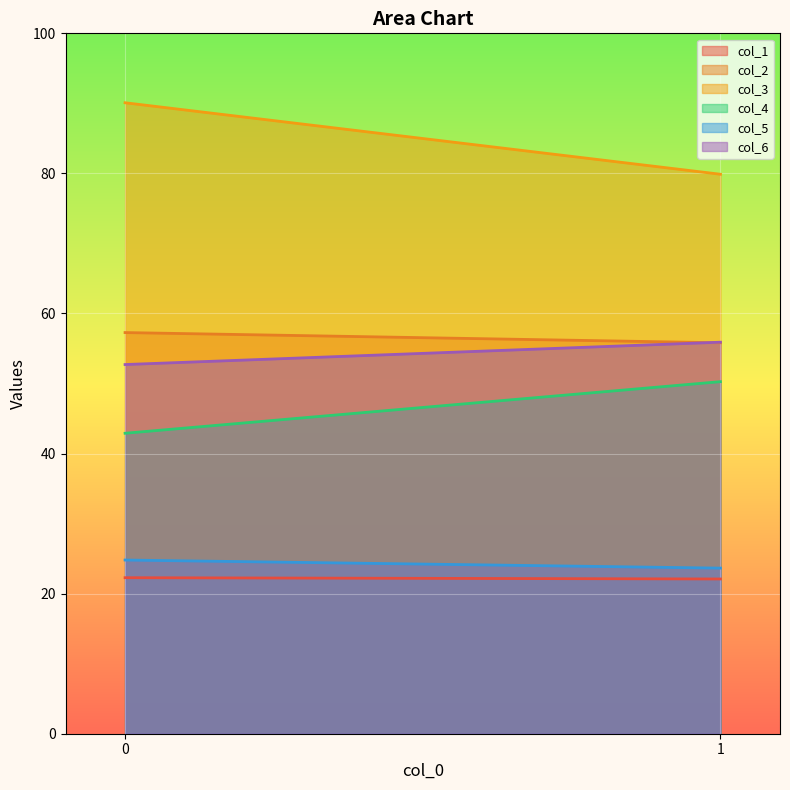

At how many categories does at least one series exceed 28?

2